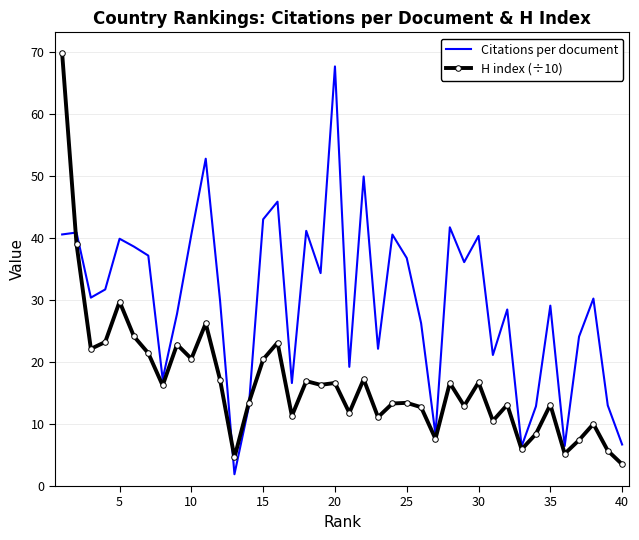

Which series has the largest total across all categories?

Citations per document